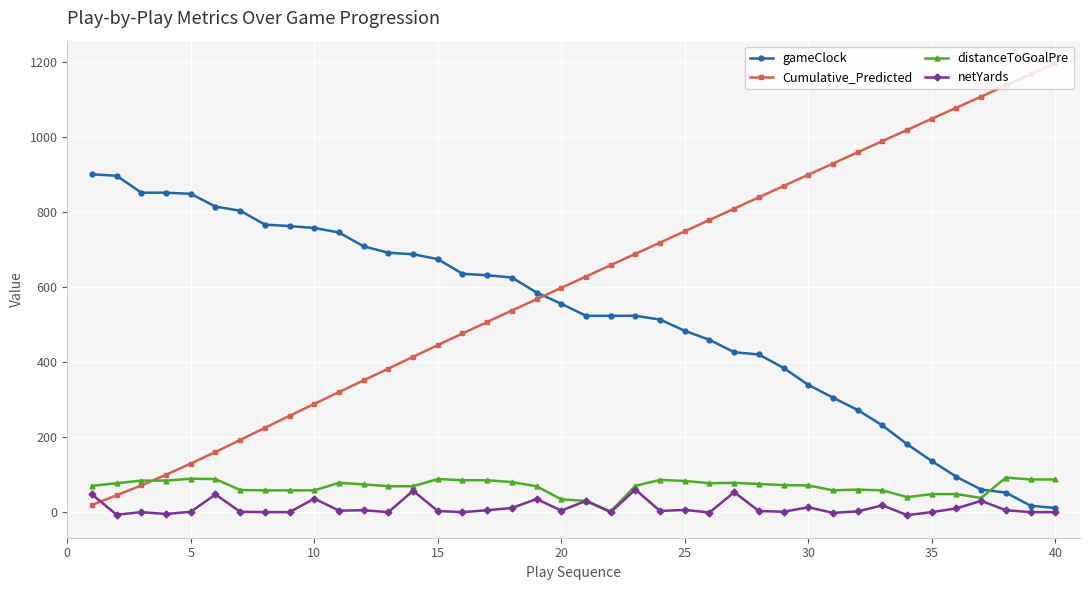

Which series ends up on top after the final intersection of gameClock and distanceToGoalPre?

distanceToGoalPre